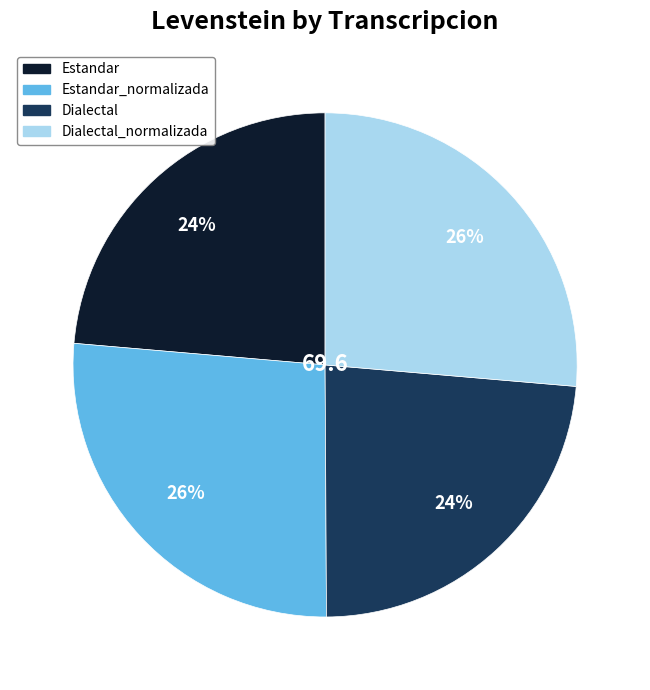

To the nearest percent, what is the average slice percentage?

25%